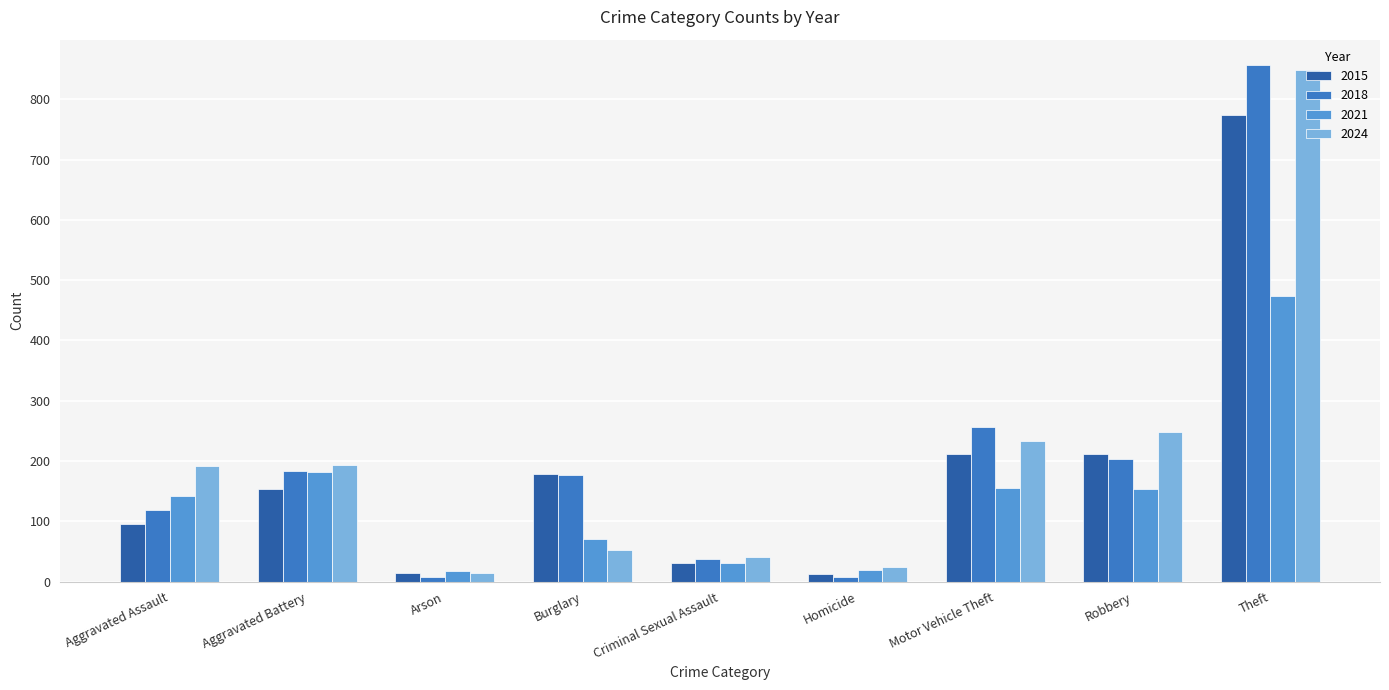

At which category is the sum across all series the highest?

Theft